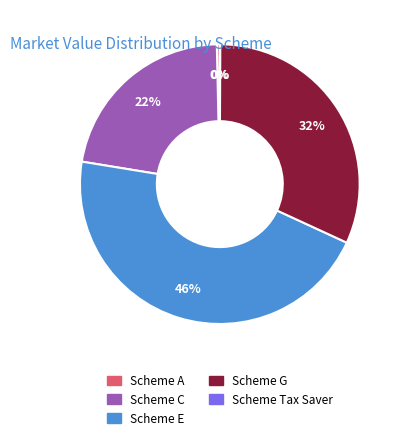

Is there any slice that represents more than half of the pie?

No